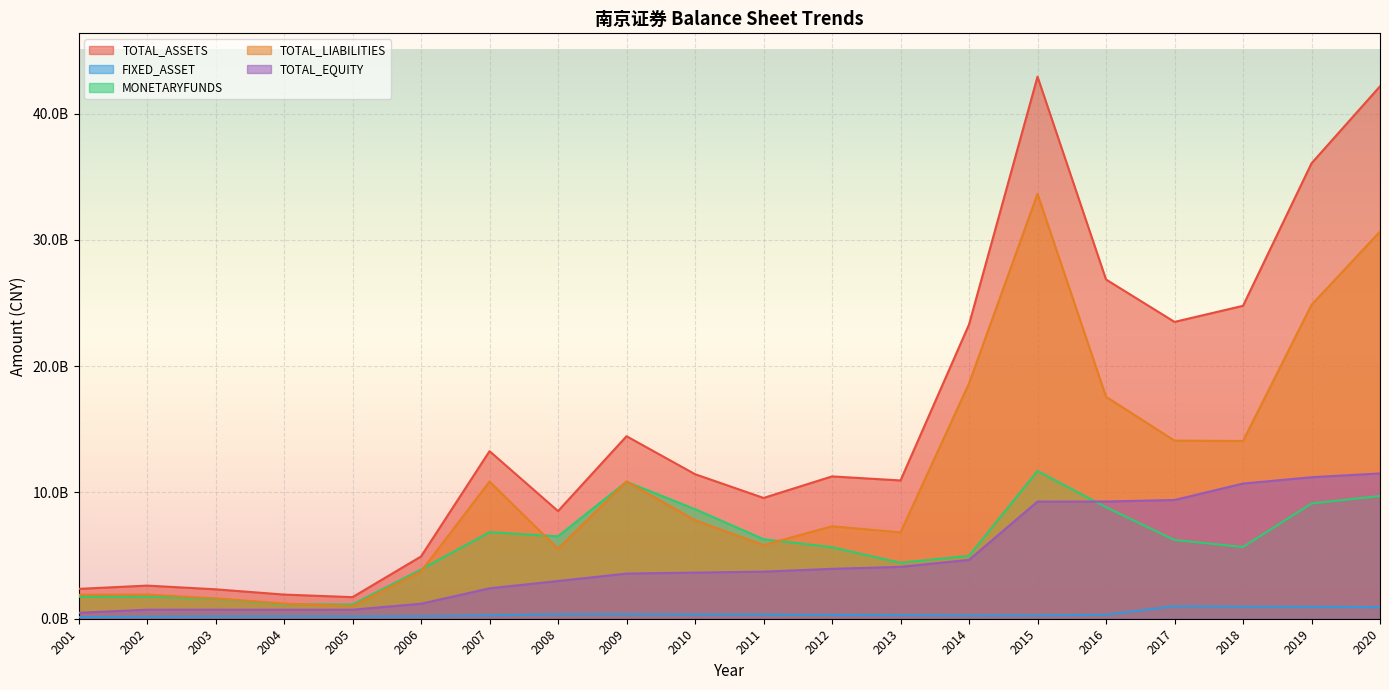

What is the value of the TOTAL_ASSETS point at the 10th from the left?

11445684636.5